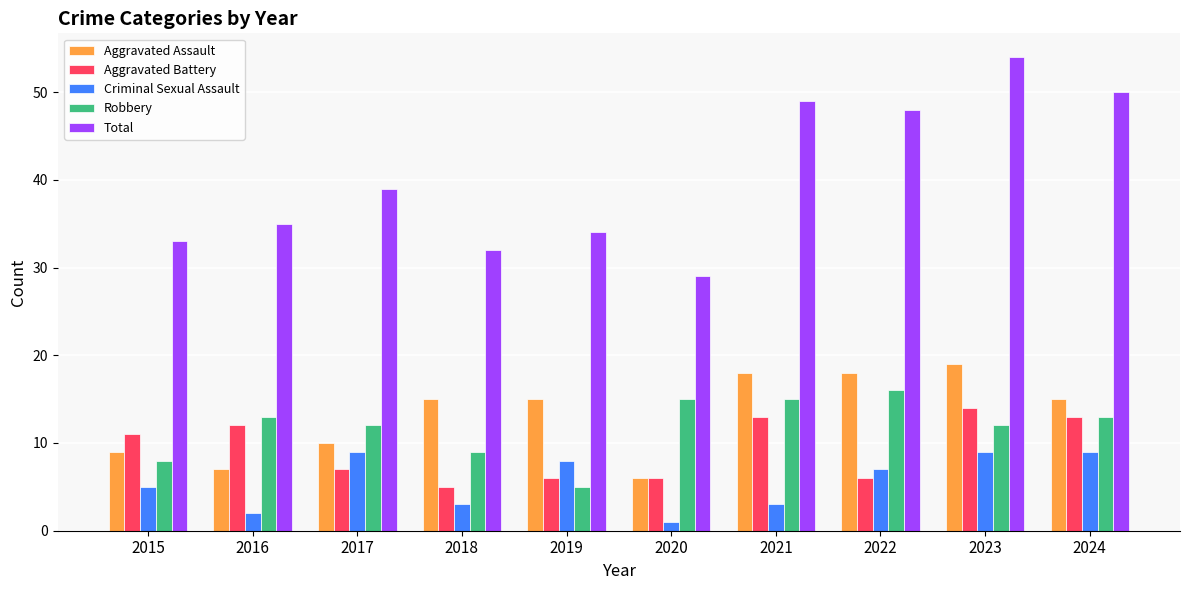

What is the sum of the Aggravated Assault values at 2020 and 2016?

13